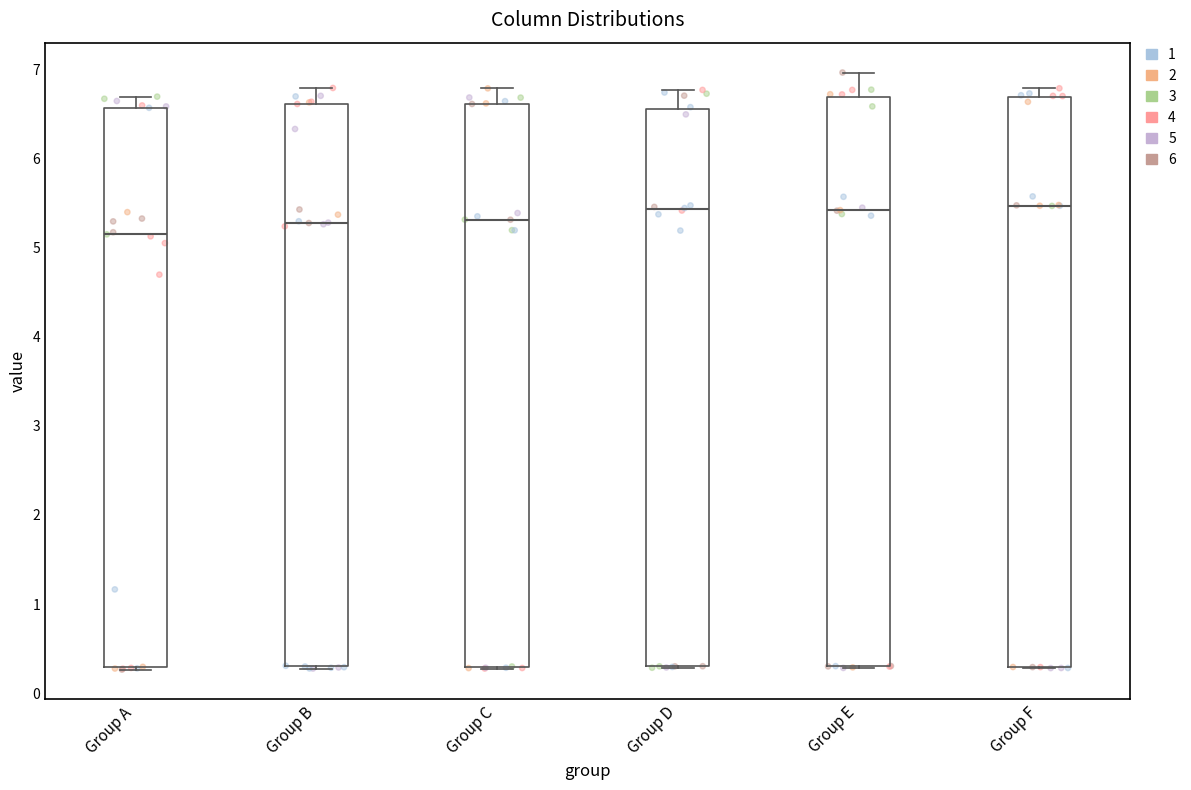

Which box's median line is the lowest?

Group A